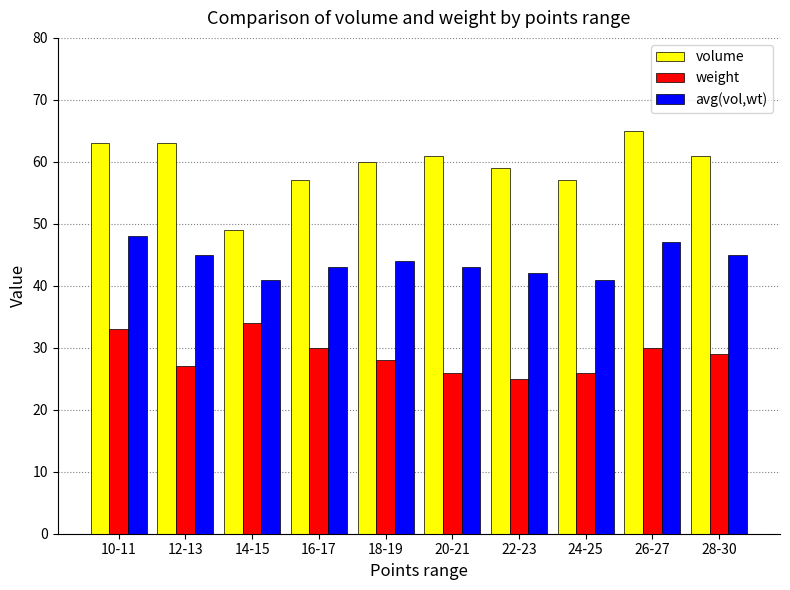

What value does the volume series have at 10-11, to the nearest 5?

65